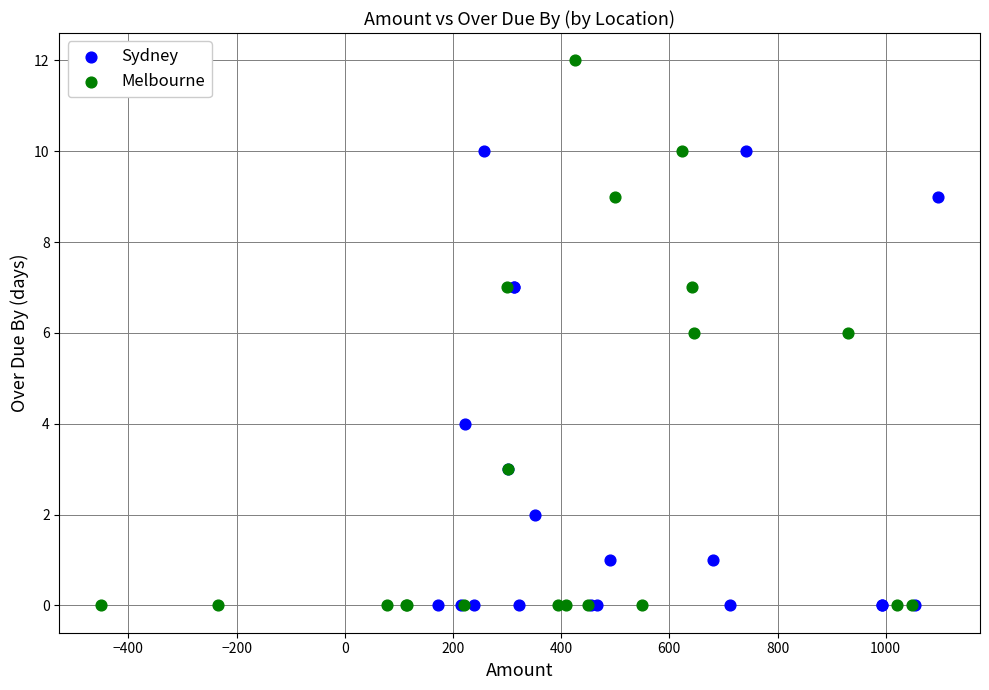

Which series reaches the maximum Y coordinate?

Melbourne